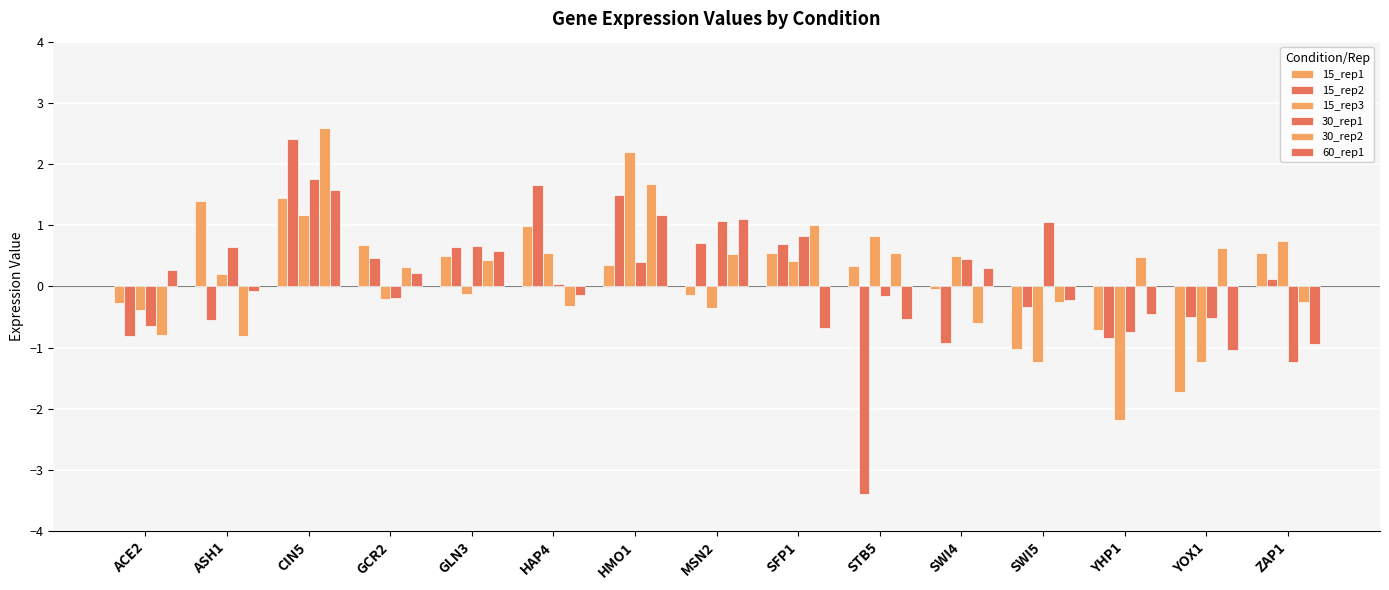

What is the label of the 13th bar from the right?

CIN5